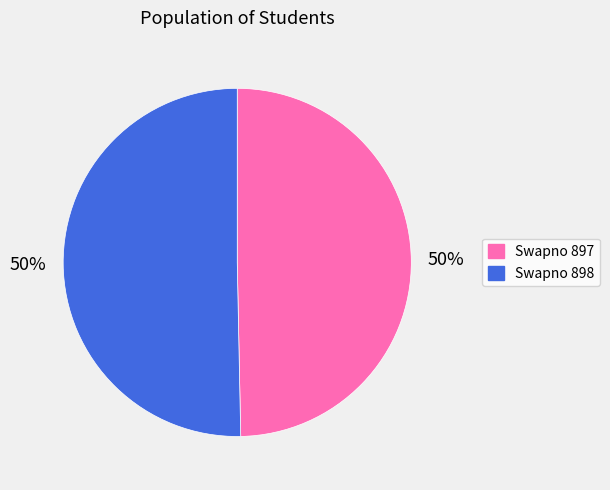

The Swapno 897 slice represents 50% of the pie. True or false?

True